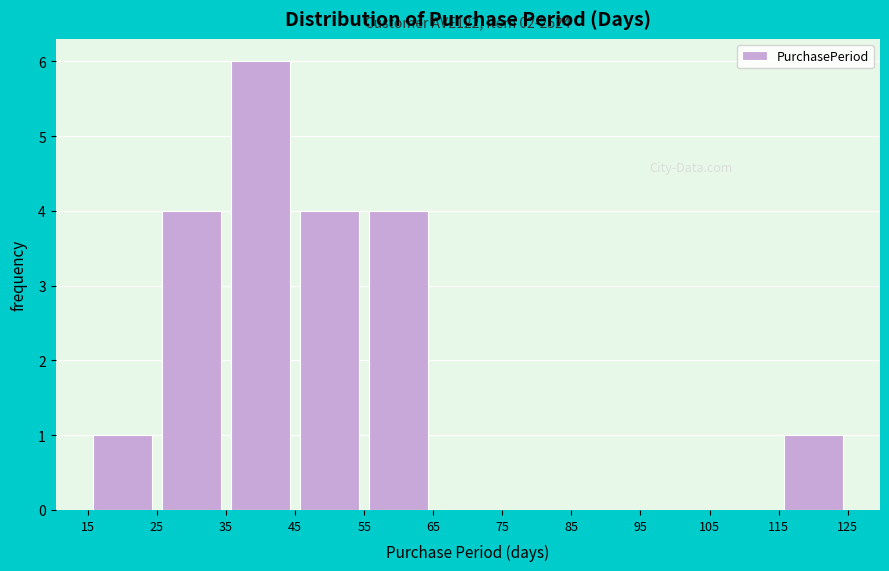

Which range on the x-axis has the tallest bar?

35 to 45